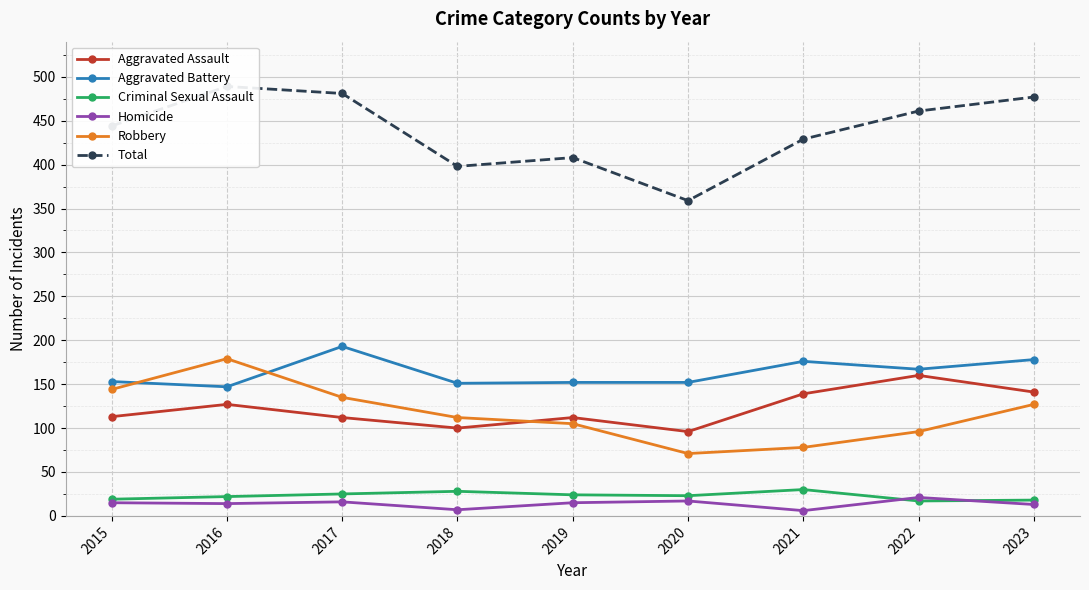

What are all the series names shown in the legend?

Aggravated Assault, Aggravated Battery, Criminal Sexual Assault, Homicide, Robbery, Total